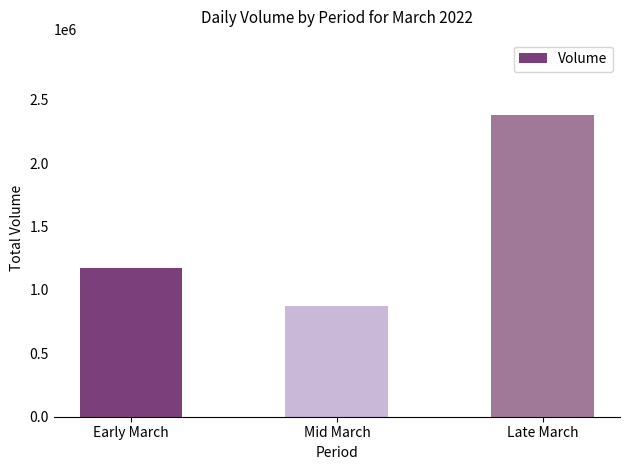

What value does the data have at Late March, to the nearest 10?

2378620